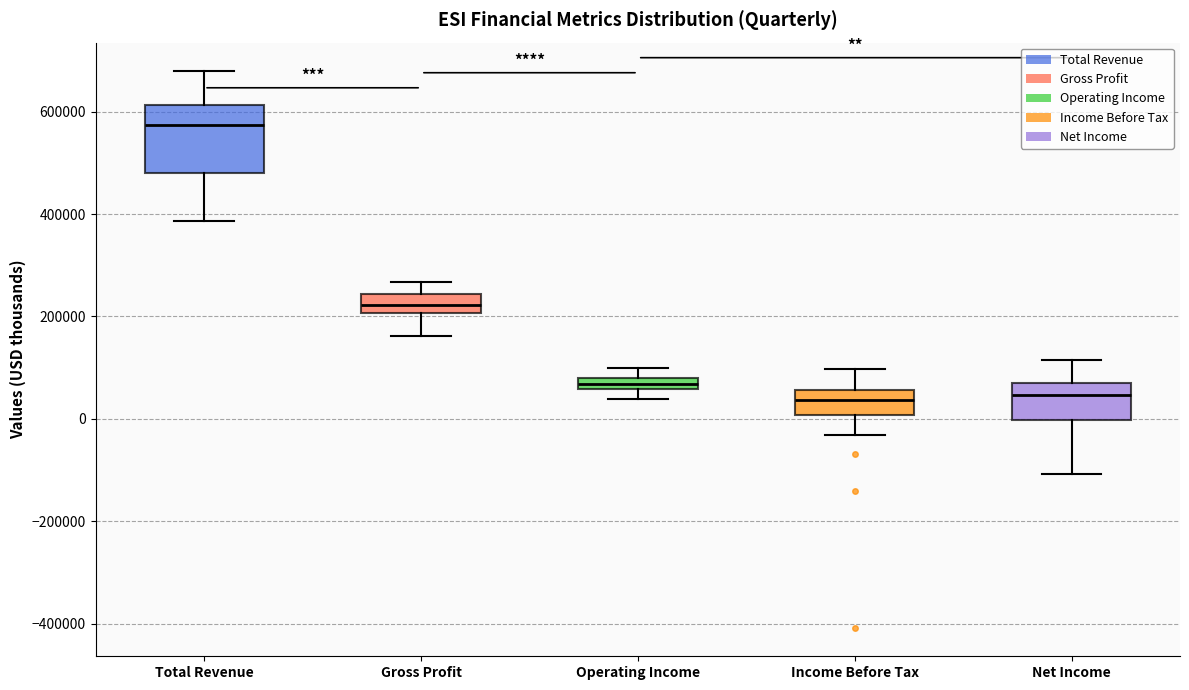

Which box is the tallest, from its lower edge to its upper edge?

Total Revenue